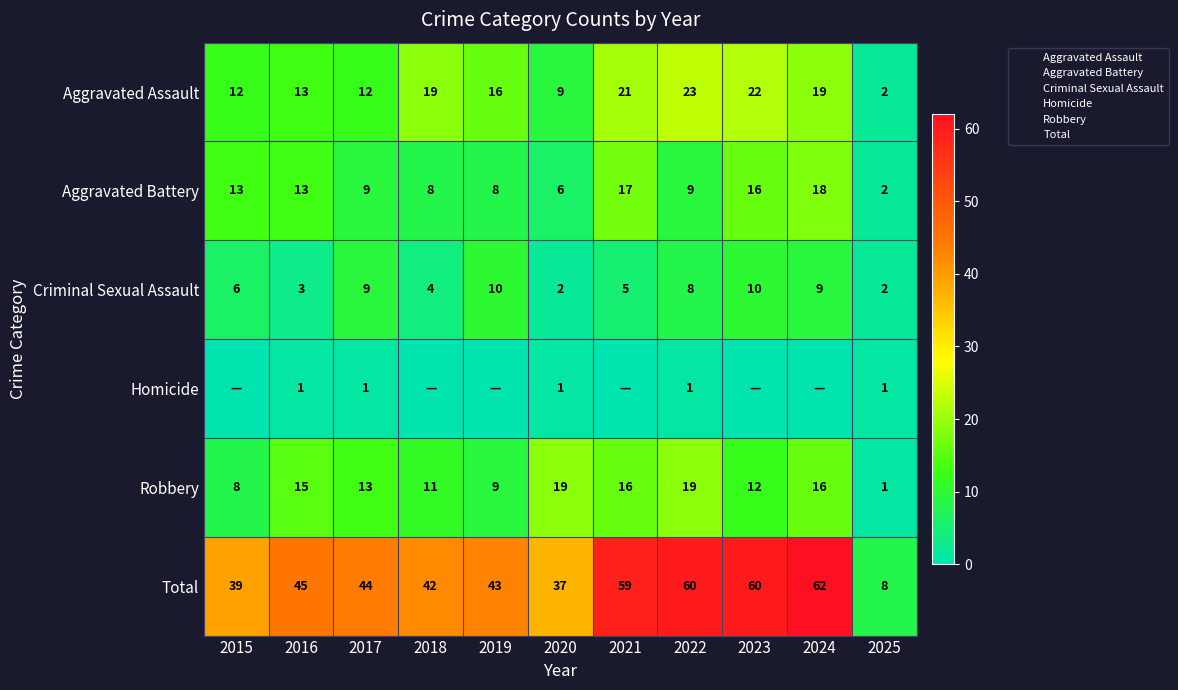

What is the greatest value displayed?

62